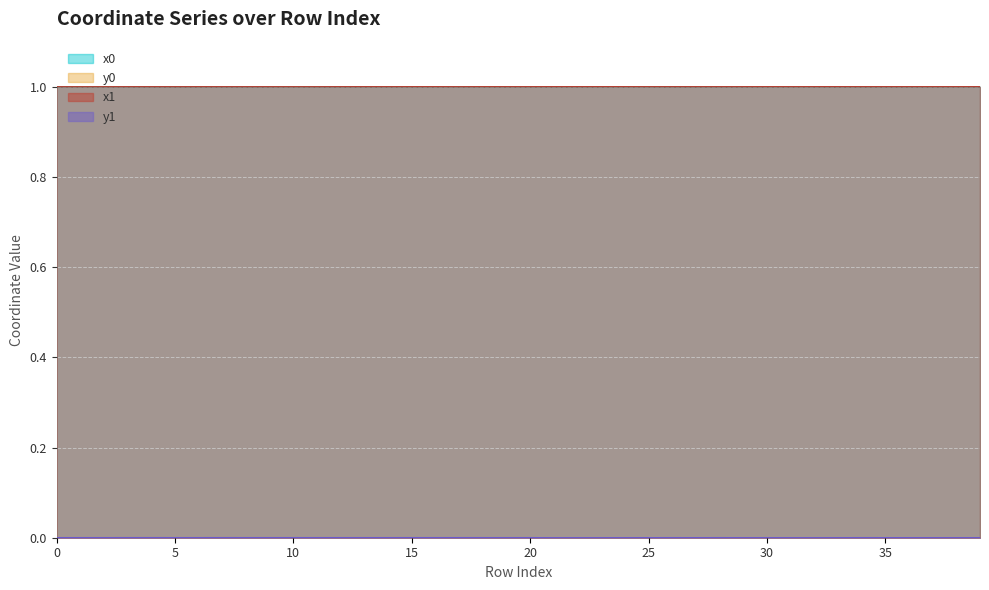

Reading left to right, transcribe all the data shown in this chart.

x0: 0=1.0	1=1.0	2=1.0	3=1.0	4=1.0	5=1.0	6=1.0	7=1.0	8=1.0	9=1.0	10=1.0	11=1.0	12=1.0	13=1.0	14=1.0	15=1.0	16=1.0	17=1.0	18=1.0	19=1.0	20=1.0	21=1.0	22=1.0	23=1.0	24=1.0	25=1.0	26=1.0	27=1.0	28=1.0	29=1.0	30=1.0	31=1.0	32=1.0	33=1.0	34=1.0	35=1.0	36=1.0	37=1.0	38=1.0	39=1.0
y0: 0=0.0	1=0.0	2=0.0	3=0.0	4=0.0	5=0.0	6=0.0	7=0.0	8=0.0	9=0.0	10=0.0	11=0.0	12=0.0	13=0.0	14=0.0	15=0.0	16=0.0	17=0.0	18=0.0	19=0.0	20=0.0	21=0.0	22=0.0	23=0.0	24=0.0	25=0.0	26=0.0	27=0.0	28=0.0	29=0.0	30=0.0	31=0.0	32=0.0	33=0.0	34=0.0	35=0.0	36=0.0	37=0.0	38=0.0	39=0.0
x1: 0=1.0	1=1.0	2=1.0	3=1.0	4=1.0	5=1.0	6=1.0	7=1.0	8=1.0	9=1.0	10=1.0	11=1.0	12=1.0	13=1.0	14=1.0	15=1.0	16=1.0	17=1.0	18=1.0	19=1.0	20=1.0	21=1.0	22=1.0	23=1.0	24=1.0	25=1.0	26=1.0	27=1.0	28=1.0	29=1.0	30=1.0	31=1.0	32=1.0	33=1.0	34=1.0	35=1.0	36=1.0	37=1.0	38=1.0	39=1.0
y1: 0=0.0	1=0.0	2=0.0	3=0.0	4=0.0	5=0.0	6=0.0	7=0.0	8=0.0	9=0.0	10=0.0	11=0.0	12=0.0	13=0.0	14=0.0	15=0.0	16=0.0	17=0.0	18=0.0	19=0.0	20=0.0	21=0.0	22=0.0	23=0.0	24=0.0	25=0.0	26=0.0	27=0.0	28=0.0	29=0.0	30=0.0	31=0.0	32=0.0	33=0.0	34=0.0	35=0.0	36=0.0	37=0.0	38=0.0	39=0.0